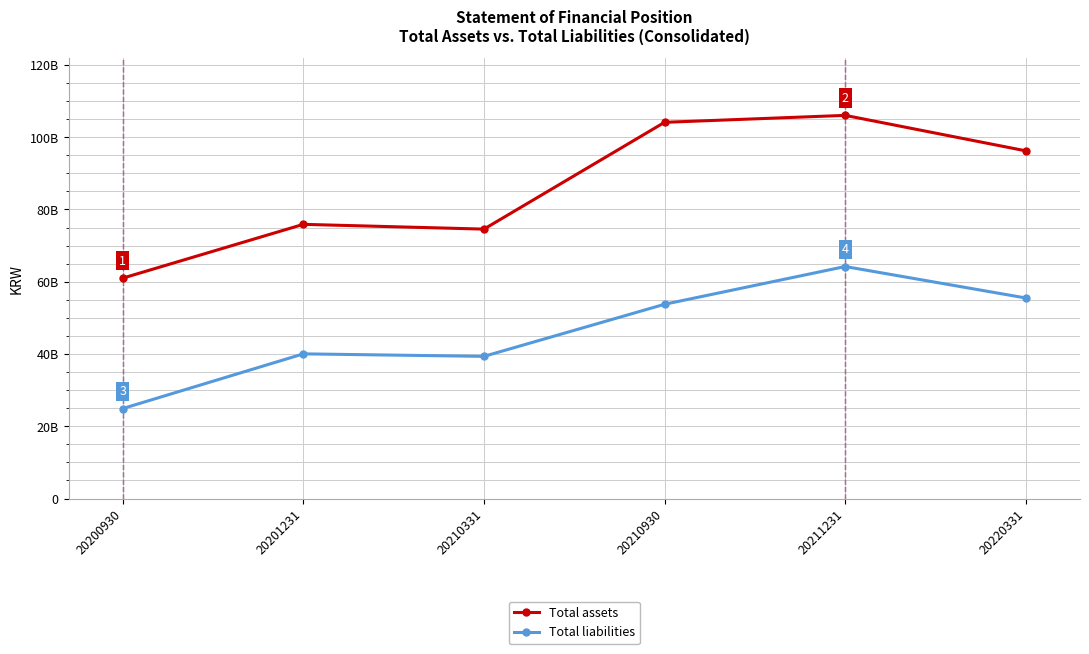

What is the average value of the Total liabilities series?

46293558512